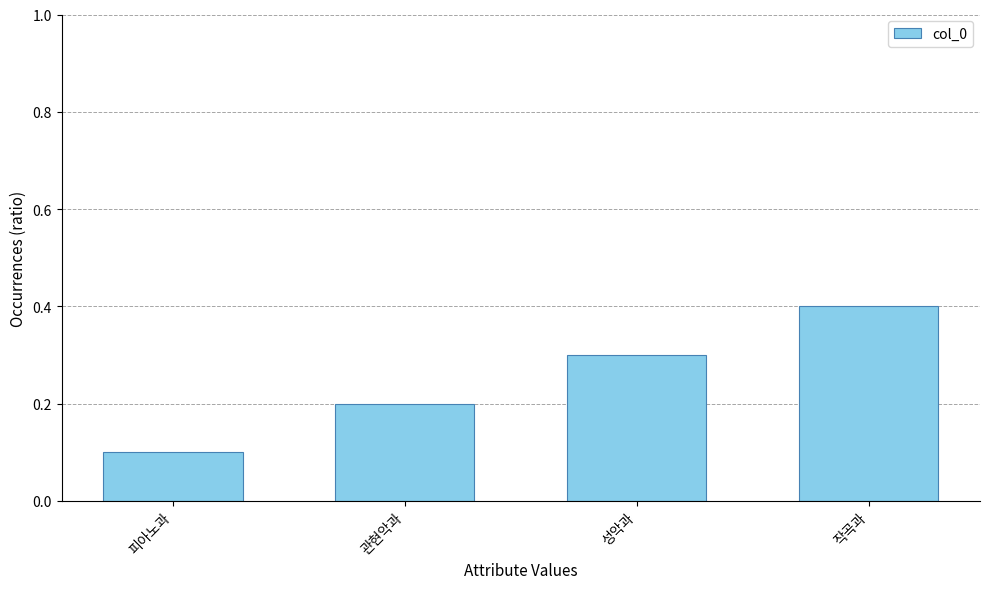

The value at 피아노과 is 0.2. True or false?

False